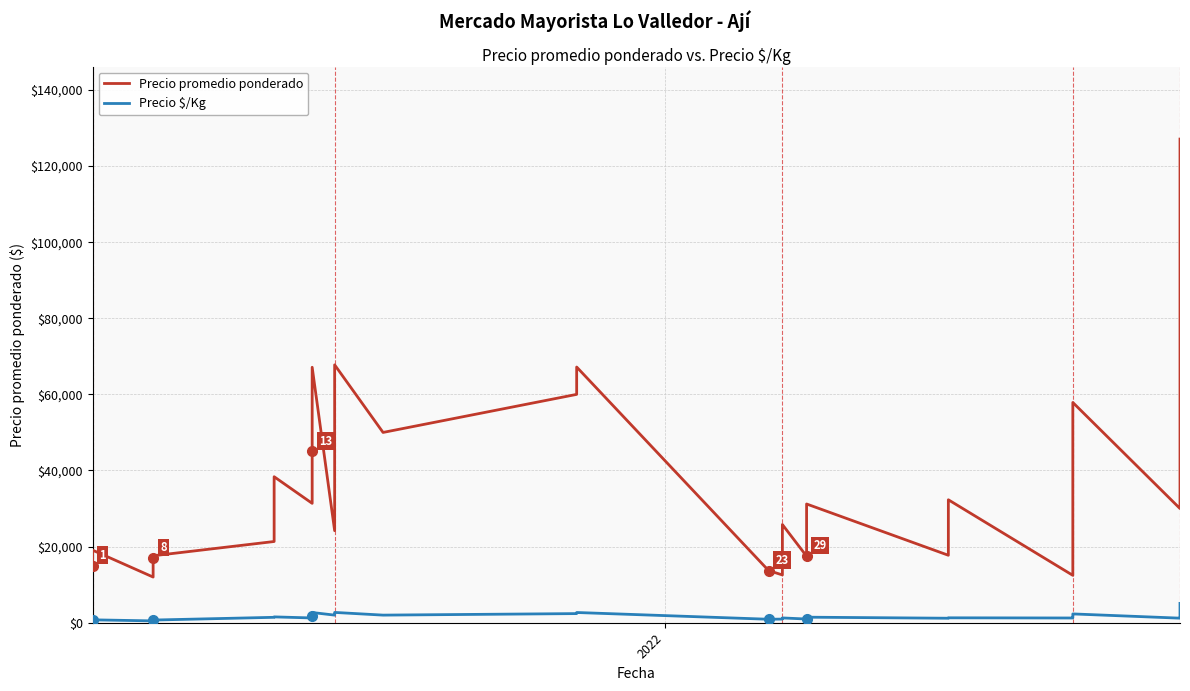

True or false: Precio promedio ponderado and Precio $/Kg intersect in this chart.

False